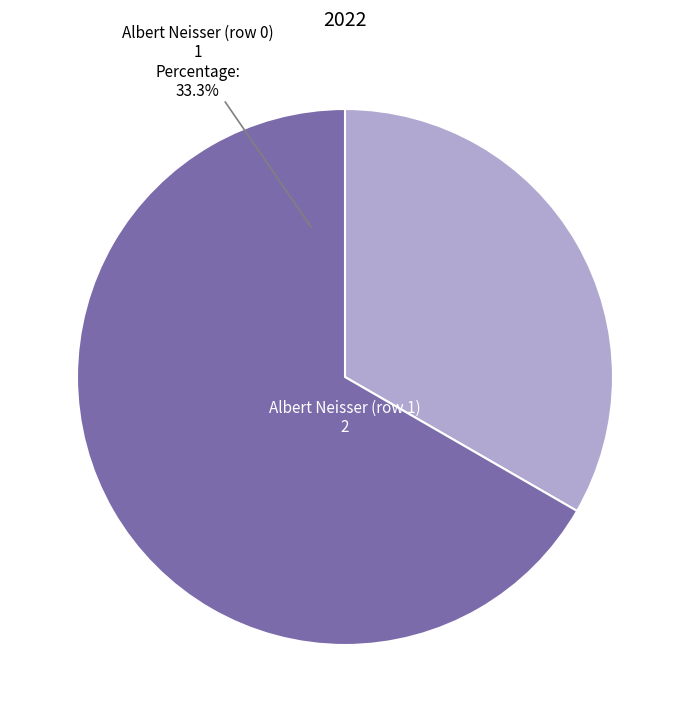

How many segments does this pie chart have?

2